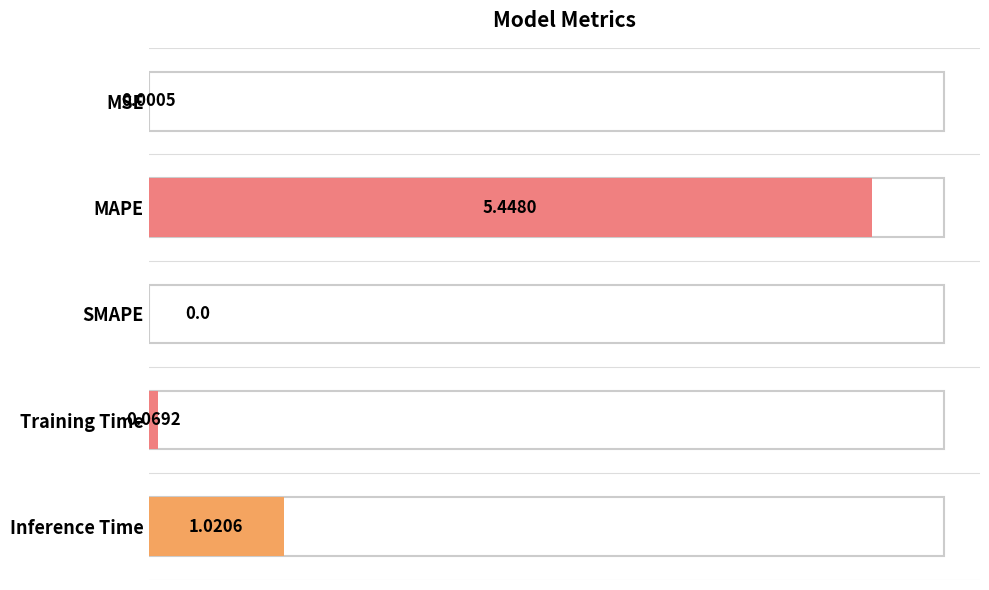

What is the change in value from MSE to Inference Time?

+1.0